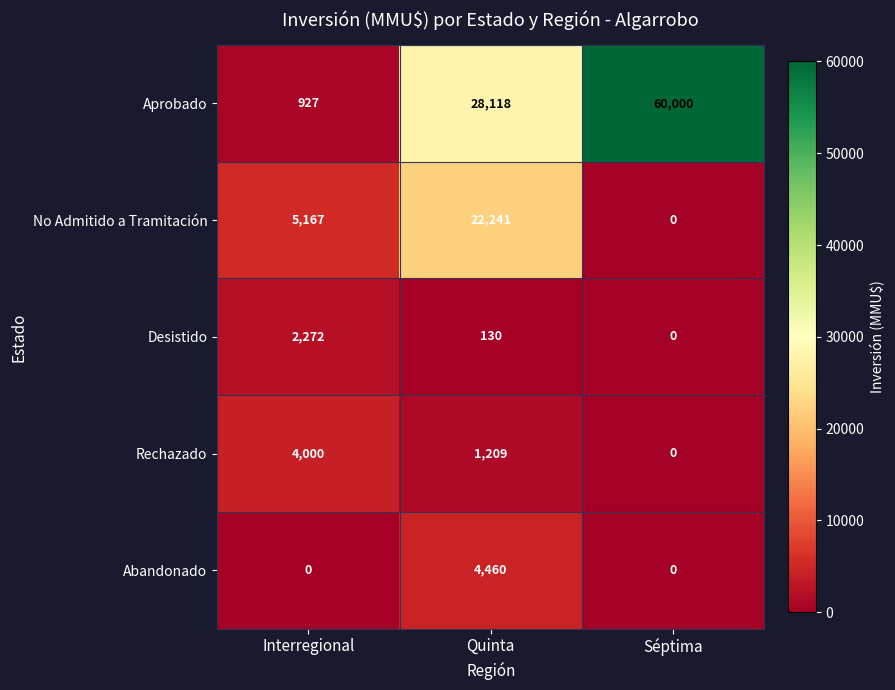

Which series has the largest range (max minus min)?

Aprobado